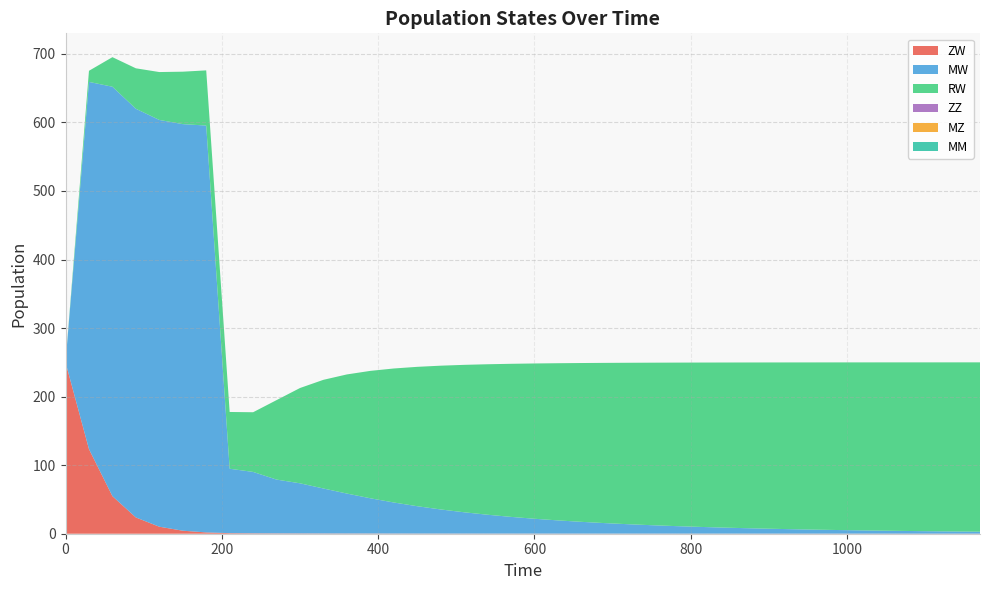

Reading right to left, list all the values displayed in this chart.

ZW: 1170=0.1	1140=0.1	1110=0.1	1080=0.1	1050=0.1	1020=0.1	990=0.1	960=0.1	930=0.1	900=0.1	870=0.1	840=0.1	810=0.1	780=0.1	750=0.1	720=0.2	690=0.2	660=0.2	630=0.2	600=0.2	570=0.2	540=0.2	510=0.2	480=0.2	450=0.2	420=0.3	390=0.3	360=0.3	330=0.4	300=0.4	270=0.5	240=0.6	210=0.8	180=1.9	150=4.4	120=10.2	90=23.7	60=54.8	30=123.4	0=250.0
MW: 1170=2.8	1140=3.1	1110=3.5	1080=3.8	1050=4.3	1020=4.7	990=5.2	960=5.8	930=6.4	900=7.2	870=8.0	840=8.9	810=9.9	780=11.0	750=12.3	720=13.7	690=15.3	660=17.2	630=19.3	600=21.6	570=24.4	540=27.5	510=31.1	480=35.2	450=39.9	420=45.3	390=51.4	360=58.3	330=65.6	300=73.1	270=78.5	240=89.5	210=94.0	180=593.5	150=593.1	120=593.4	90=596.1	60=597.2	30=535.7	0=0.0
RW: 1170=247.0	1140=246.7	1110=246.4	1080=246.0	1050=245.6	1020=245.1	990=244.6	960=244.0	930=243.3	900=242.5	870=241.7	840=240.8	810=239.7	780=238.5	750=237.1	720=235.5	690=233.7	660=231.7	630=229.3	600=226.5	570=223.3	540=219.5	510=215.1	480=209.7	450=203.3	420=195.5	390=185.8	360=173.8	330=158.5	300=139.0	270=115.9	240=87.1	210=82.8	180=80.5	150=76.5	120=69.9	90=59.0	60=43.1	30=16.2	0=0.0
ZZ: 1170=0.0	1140=0.0	1110=0.0	1080=0.0	1050=0.0	1020=0.0	990=0.0	960=0.0	930=0.0	900=0.0	870=0.0	840=0.0	810=0.0	780=0.0	750=0.0	720=0.0	690=0.0	660=0.0	630=0.0	600=0.0	570=0.0	540=0.0	510=0.0	480=0.0	450=0.0	420=0.0	390=0.0	360=0.0	330=0.0	300=0.0	270=0.0	240=0.0	210=0.0	180=0.0	150=0.0	120=0.0	90=0.0	60=0.0	30=0.0	0=0.0
MZ: 1170=0.0	1140=0.0	1110=0.0	1080=0.0	1050=0.0	1020=0.0	990=0.0	960=0.0	930=0.0	900=0.0	870=0.0	840=0.0	810=0.0	780=0.0	750=0.0	720=0.0	690=0.0	660=0.0	630=0.0	600=0.0	570=0.0	540=0.0	510=0.0	480=0.0	450=0.0	420=0.0	390=0.0	360=0.0	330=0.0	300=0.0	270=0.0	240=0.0	210=0.0	180=0.0	150=0.0	120=0.0	90=0.0	60=0.0	30=0.0	0=0.0
MM: 1170=0.0	1140=0.0	1110=0.0	1080=0.0	1050=0.0	1020=0.0	990=0.0	960=0.0	930=0.0	900=0.0	870=0.0	840=0.0	810=0.0	780=0.0	750=0.0	720=0.0	690=0.0	660=0.0	630=0.0	600=0.0	570=0.0	540=0.0	510=0.0	480=0.0	450=0.0	420=0.0	390=0.0	360=0.0	330=0.0	300=0.0	270=0.0	240=0.0	210=0.0	180=0.0	150=0.0	120=0.0	90=0.0	60=0.0	30=0.0	0=0.0